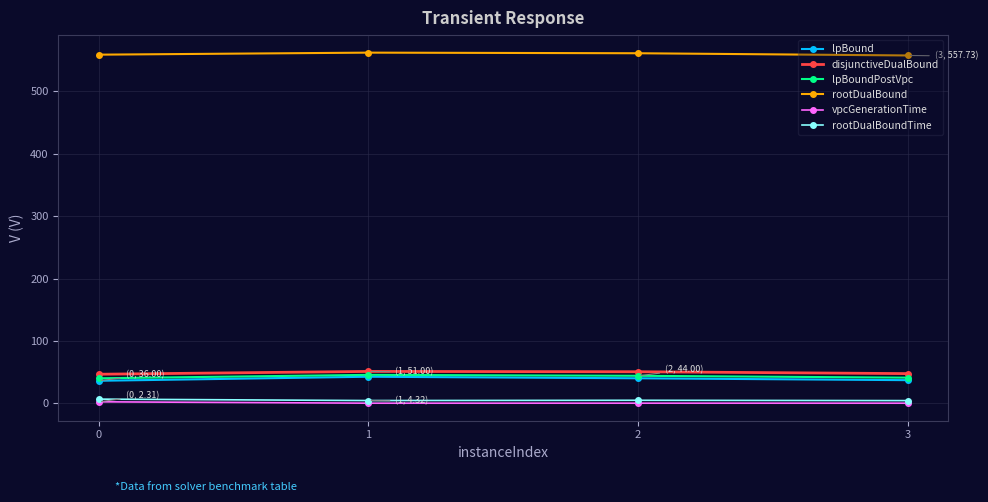

Which series has the largest total across all categories?

rootDualBound